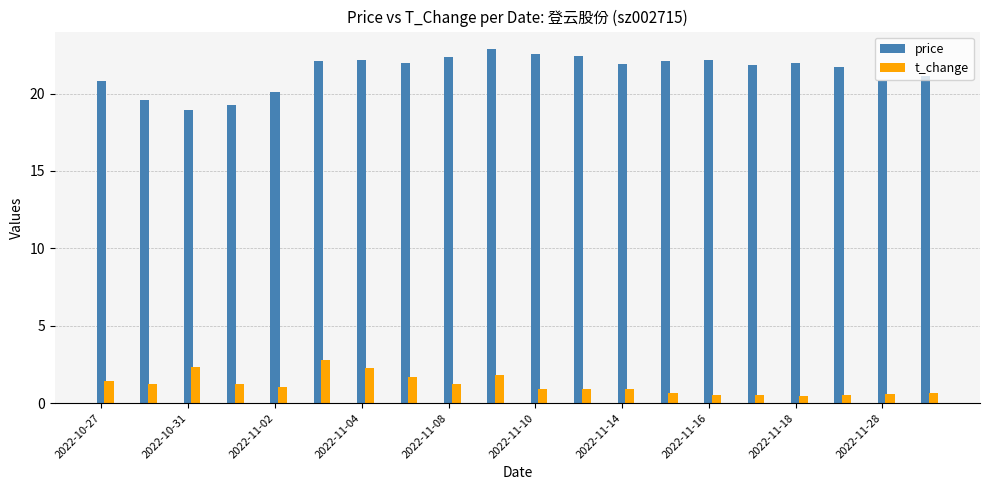

At how many categories does at least one series exceed 4?

20